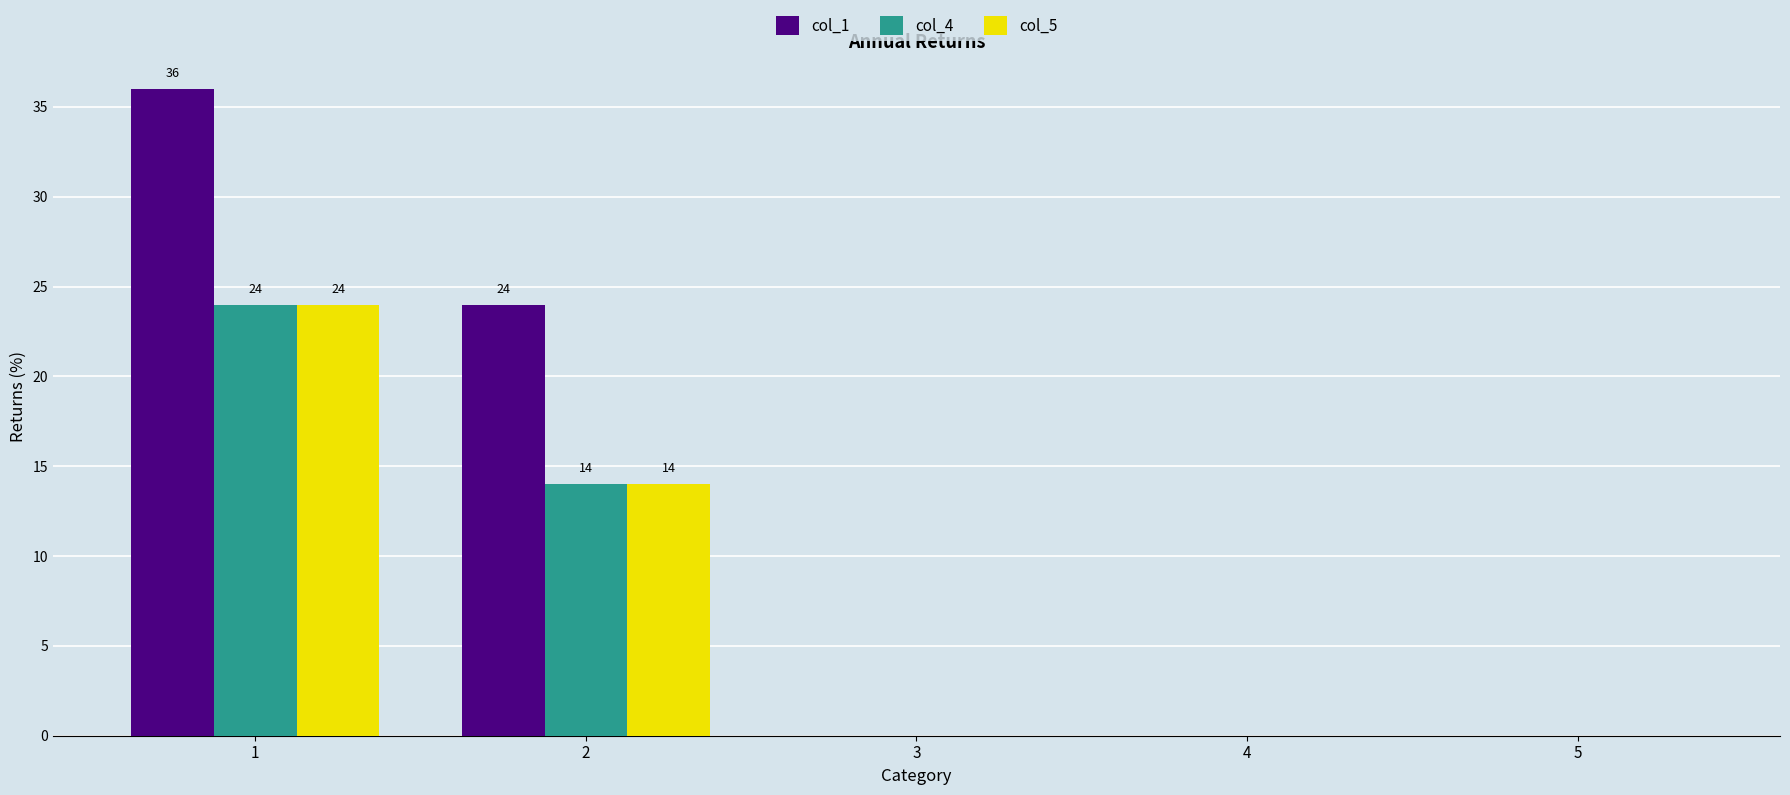

How many groups of bars are there?

5